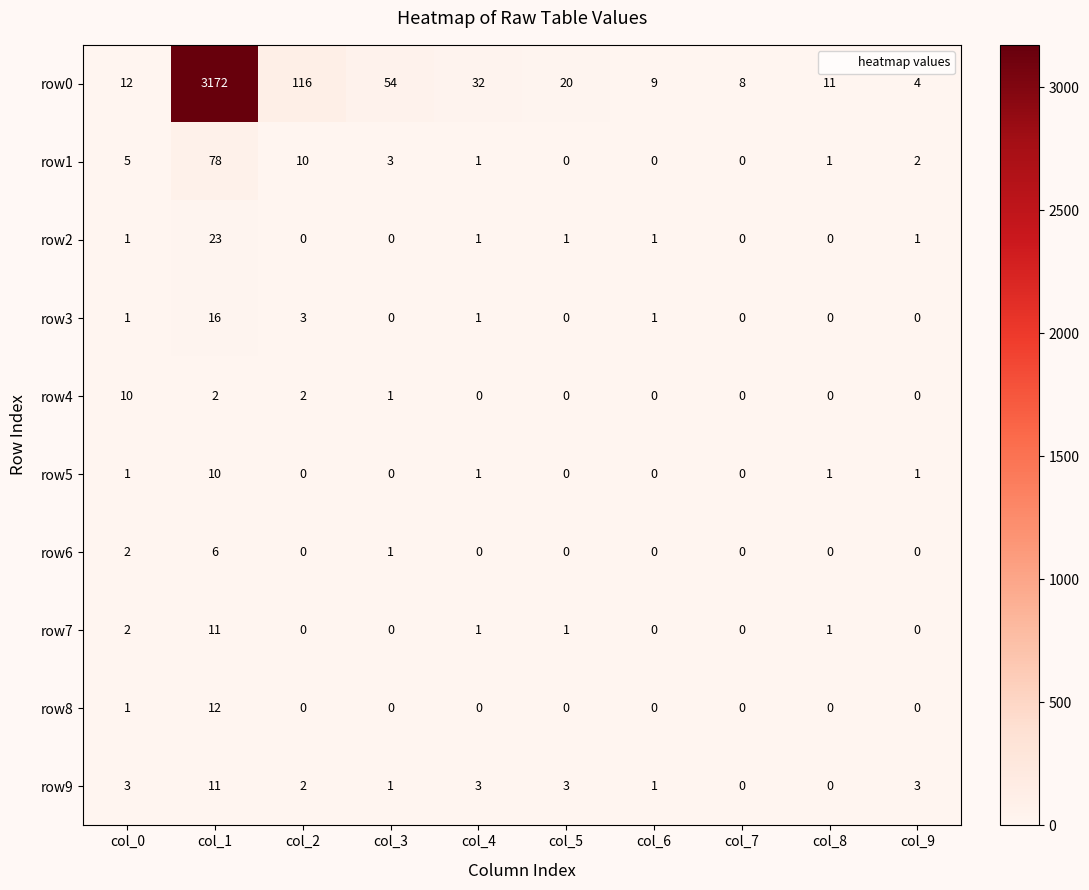

How many distinct data groups are displayed?

10